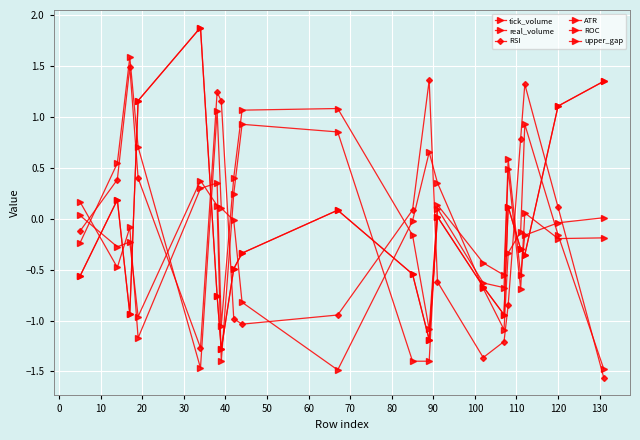

True or false: ATR and ROC cross at least once.

True